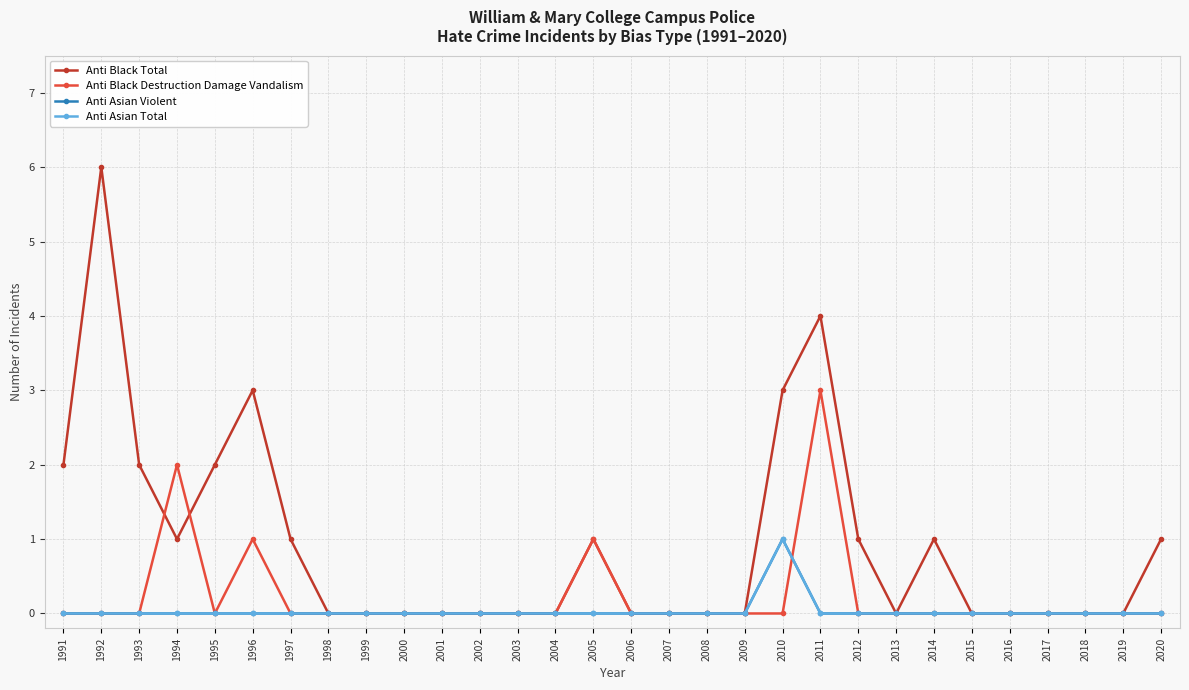

Does the chart have visible grid lines?

Yes